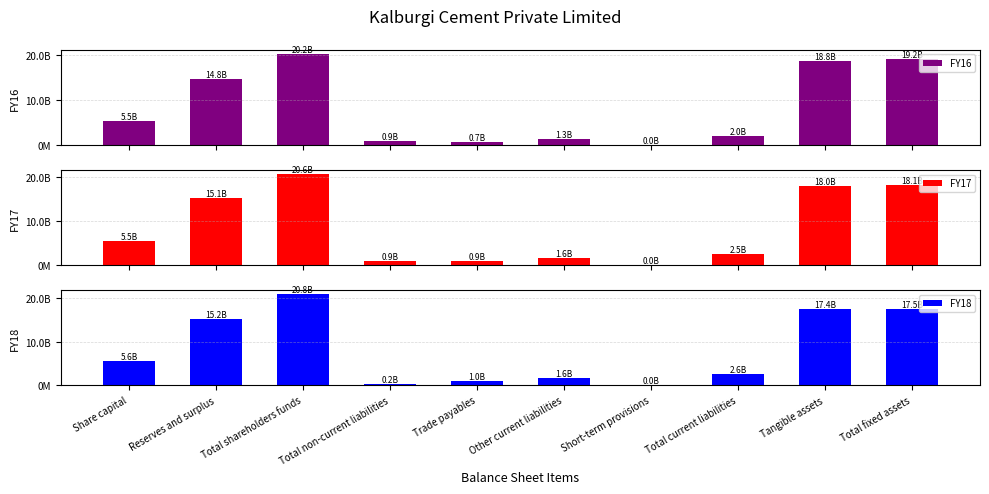

Is it true that FY18 equals 5397436007 at Tangible assets?

False